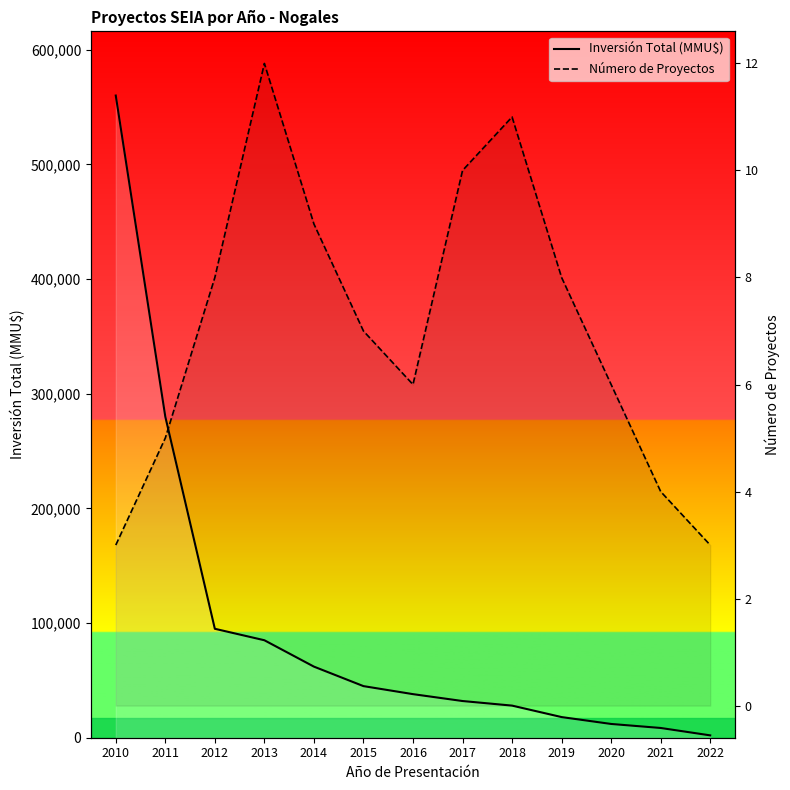

At which category is the sum across all series the highest?

2010